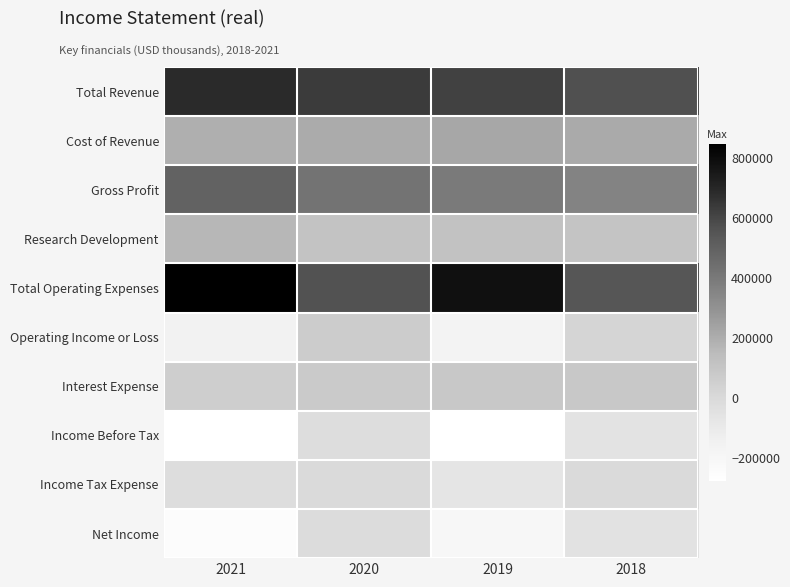

What is the minimum value shown in the chart?

-277600